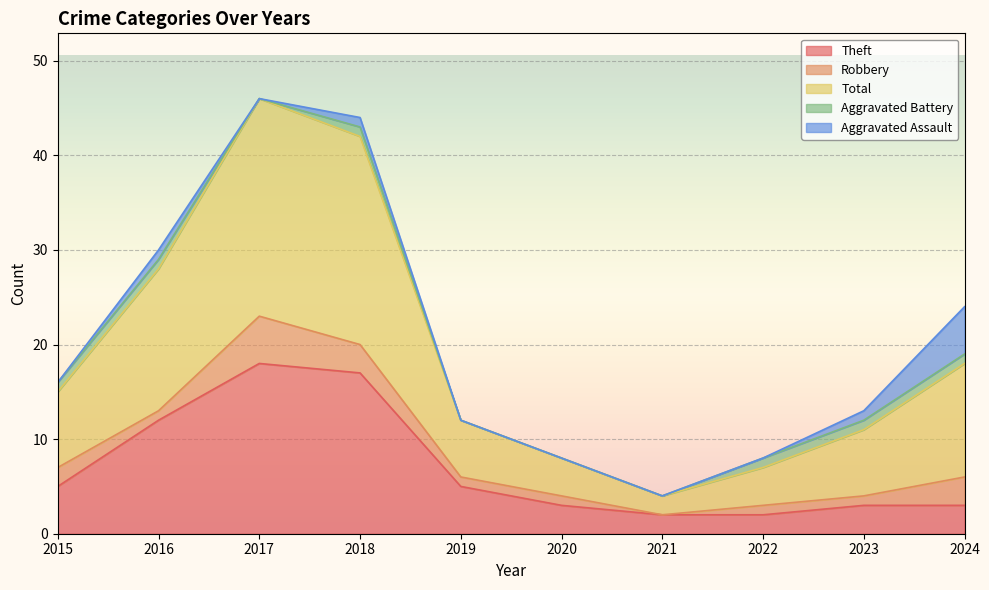

How many data points in Theft are above 5?

3